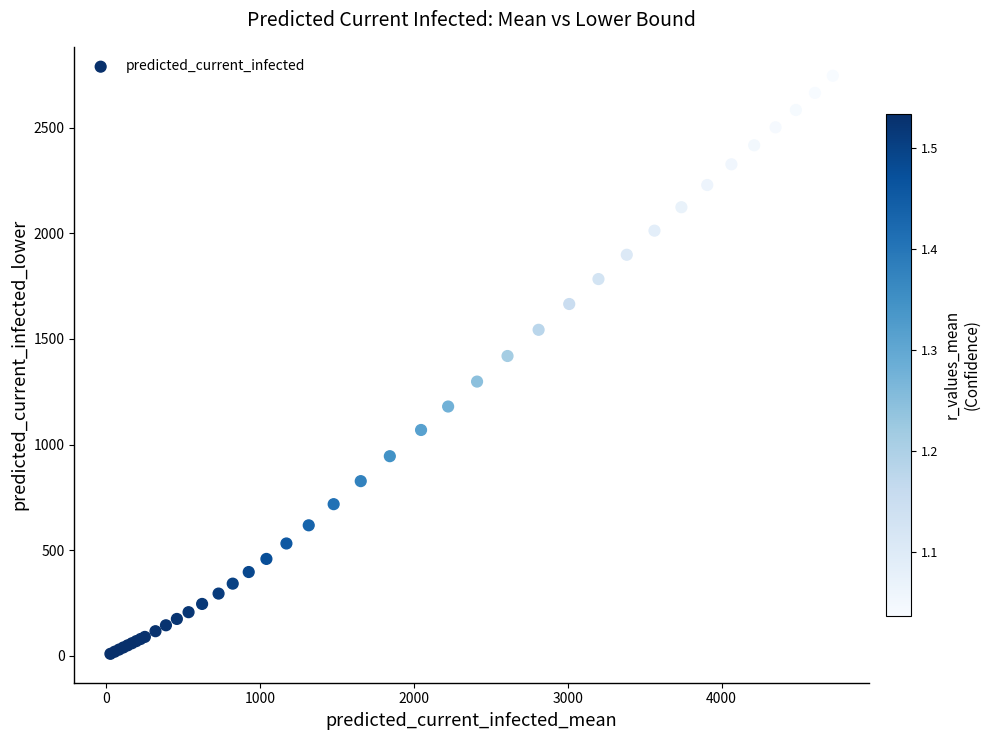

What Y value in the scatter plot is closest to 1377?

1419